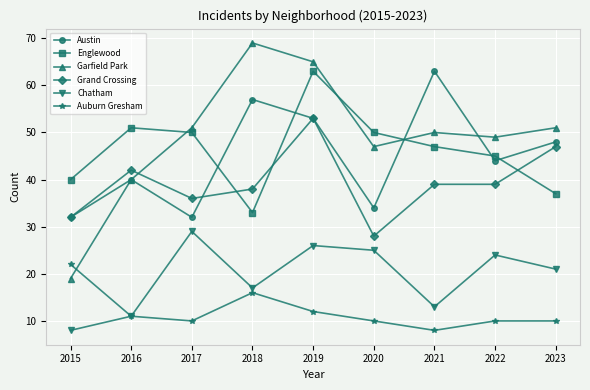

Which series has the largest range (max minus min)?

Garfield Park